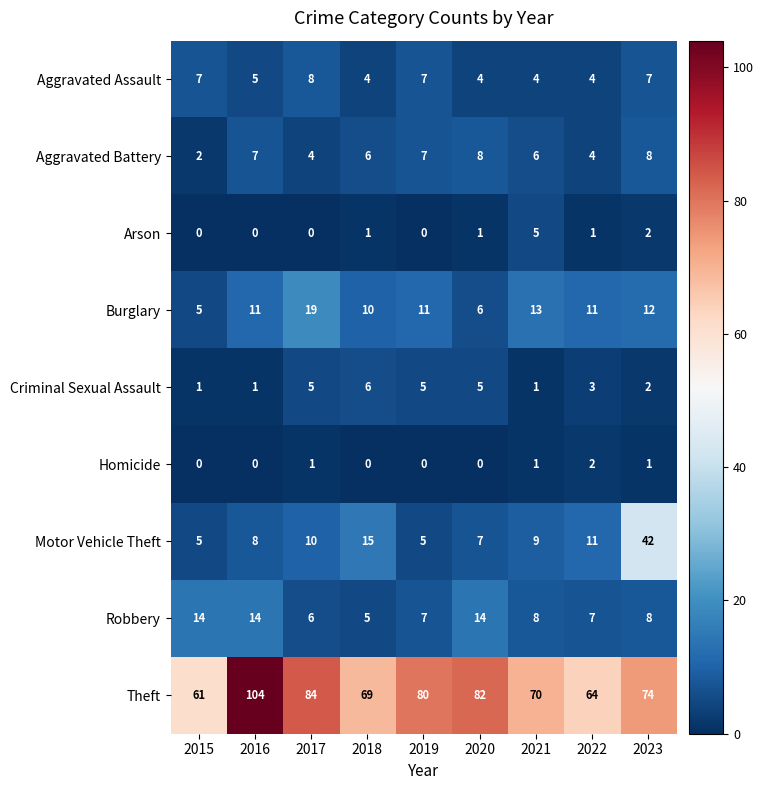

Rank the series at 2020 from highest to lowest value.

Theft, Robbery, Aggravated Battery, Motor Vehicle Theft, Burglary, Criminal Sexual Assault, Aggravated Assault, Arson, Homicide